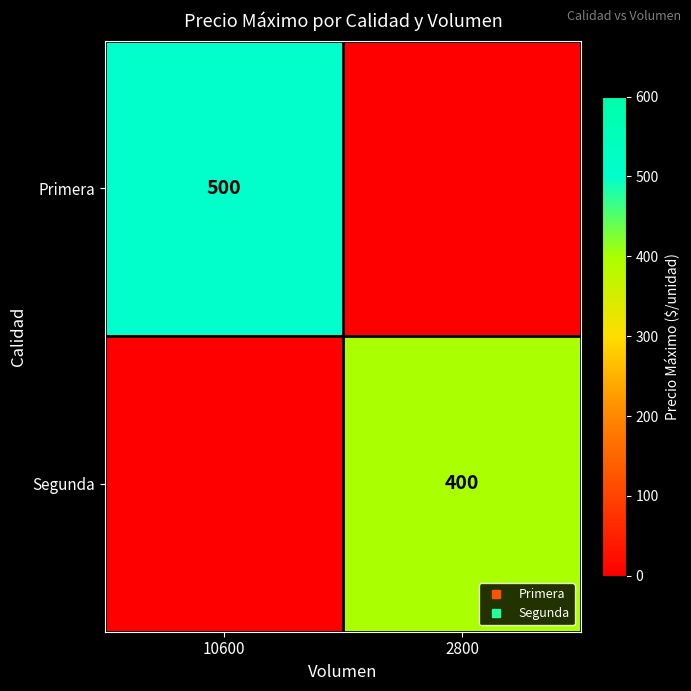

What is the difference between the Segunda values at 10600 and 2800?

400